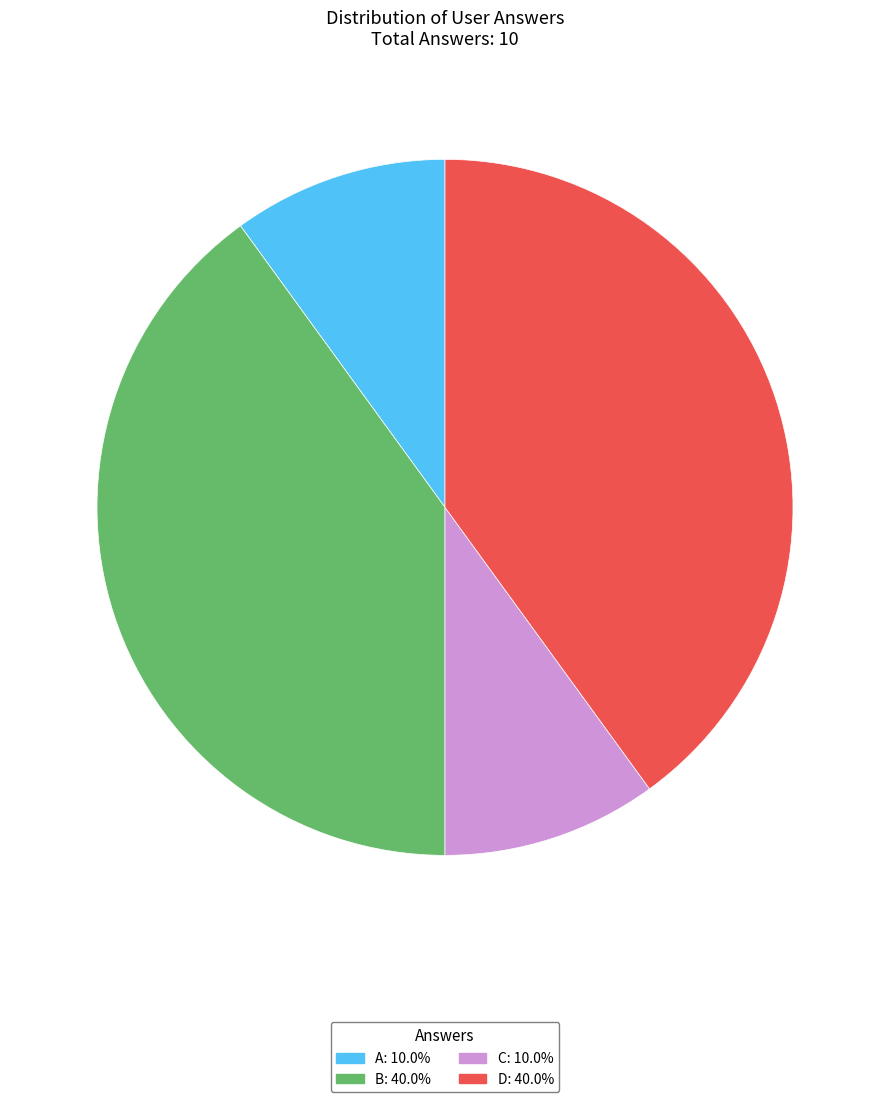

Is there any slice that represents more than half of the pie?

No